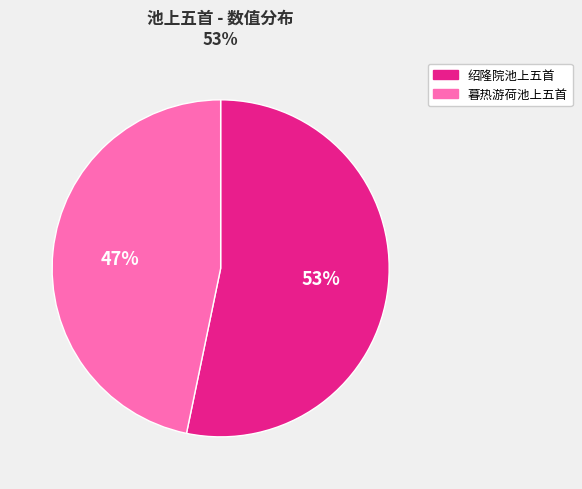

Is there a majority slice in this chart?

Yes